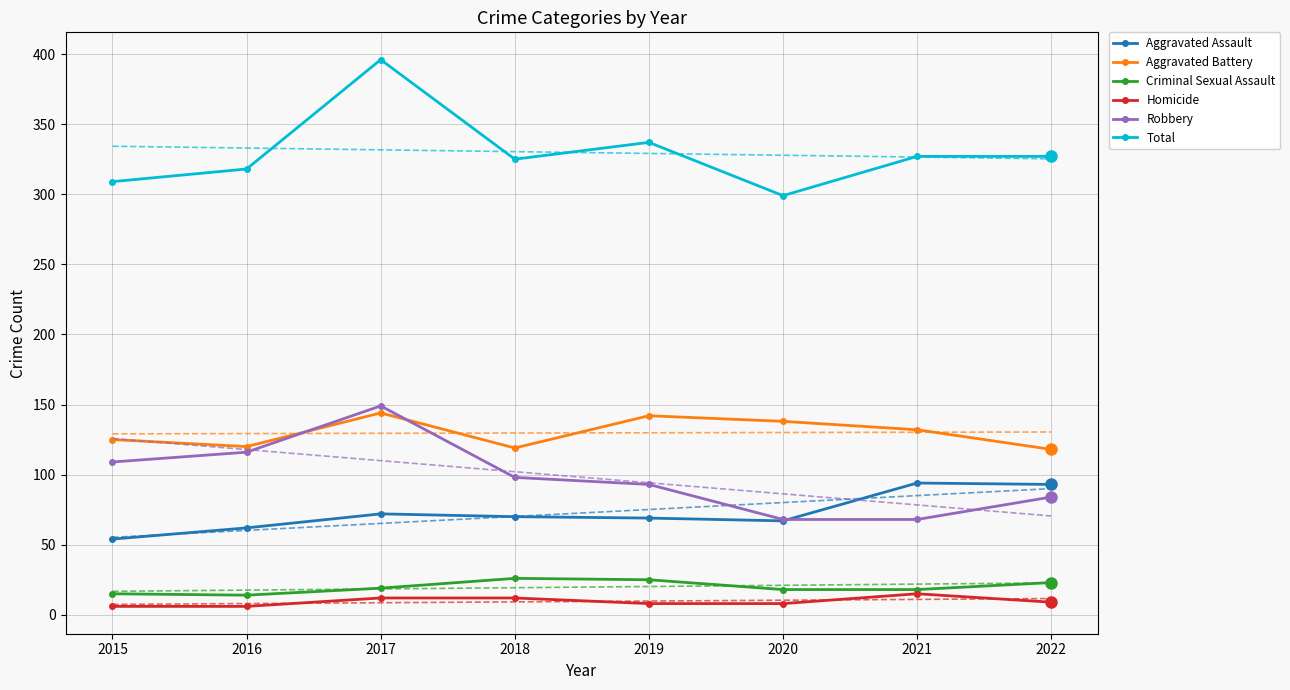

Where does the Homicide series first go above 9?

2017